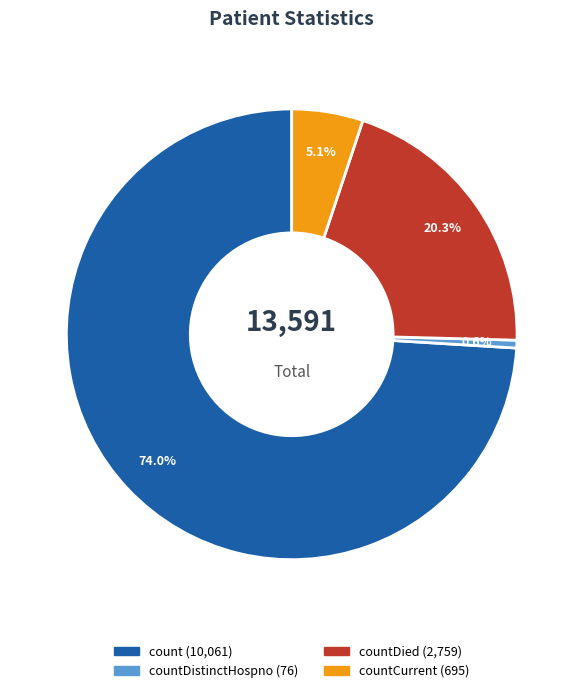

How much of the chart is everything except countCurrent (695)?

94.9%